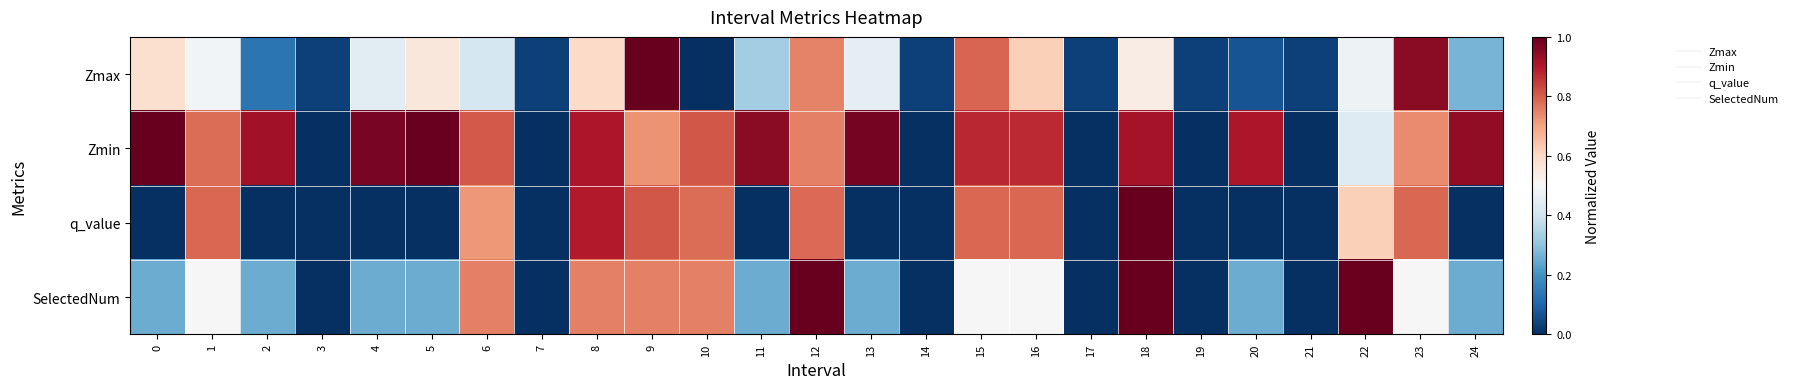

Reading left to right, list all the values displayed in this chart.

Zmax: 0=0.6	1=0.5	2=0.1	3=0.0	4=0.4	5=0.6	6=0.4	7=0.0	8=0.6	9=1.0	10=0.0	11=0.3	12=0.7	13=0.5	14=0.0	15=0.8	16=0.6	17=0.0	18=0.5	19=0.0	20=0.1	21=0.0	22=0.5	23=1.0	24=0.3
Zmin: 0=1.0	1=0.8	2=0.9	3=0.0	4=1.0	5=1.0	6=0.8	7=0.0	8=0.9	9=0.7	10=0.8	11=1.0	12=0.8	13=1.0	14=0.0	15=0.9	16=0.9	17=0.0	18=0.9	19=0.0	20=0.9	21=0.0	22=0.4	23=0.7	24=0.9
q_value: 0=0.0	1=0.8	2=0.0	3=0.0	4=0.0	5=0.0	6=0.7	7=0.0	8=0.9	9=0.8	10=0.8	11=0.0	12=0.8	13=0.0	14=0.0	15=0.8	16=0.8	17=0.0	18=1.0	19=0.0	20=0.0	21=0.0	22=0.6	23=0.8	24=0.0
SelectedNum: 0=0.2	1=0.5	2=0.2	3=0.0	4=0.2	5=0.2	6=0.8	7=0.0	8=0.8	9=0.8	10=0.8	11=0.2	12=1.0	13=0.2	14=0.0	15=0.5	16=0.5	17=0.0	18=1.0	19=0.0	20=0.2	21=0.0	22=1.0	23=0.5	24=0.2